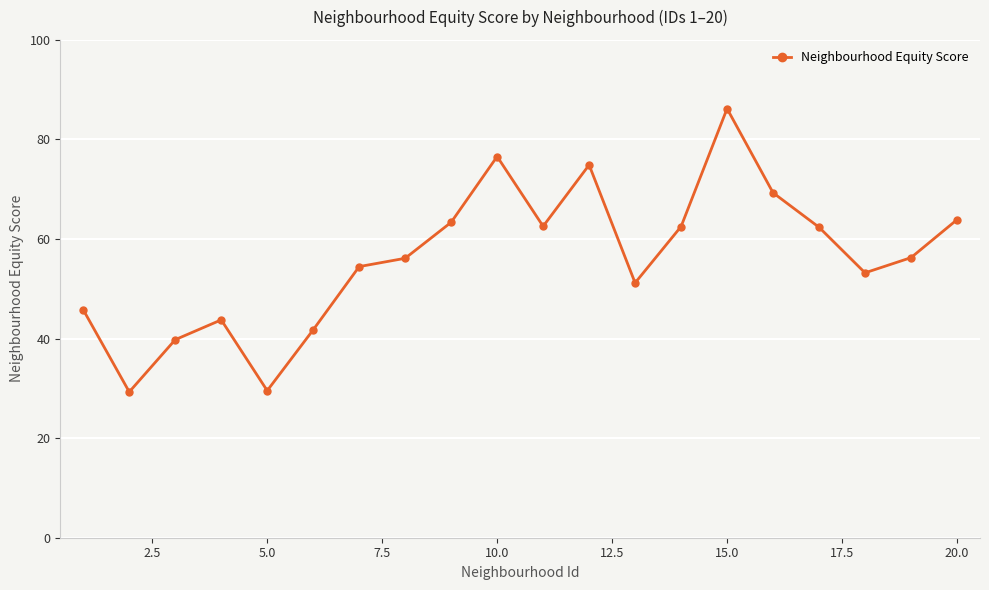

What is the average value?

56.1